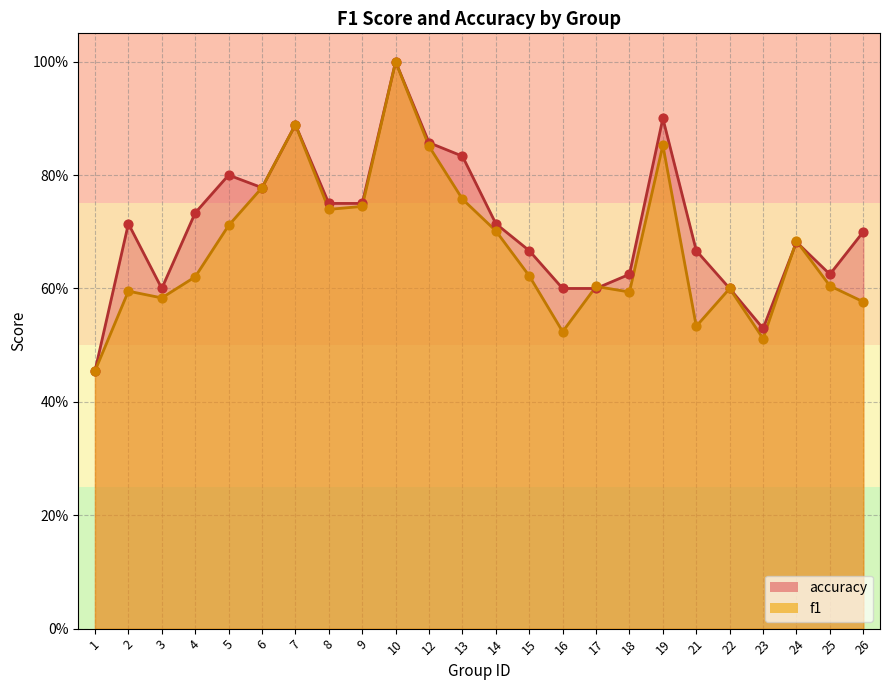

What are all the series names shown in the legend?

accuracy, f1